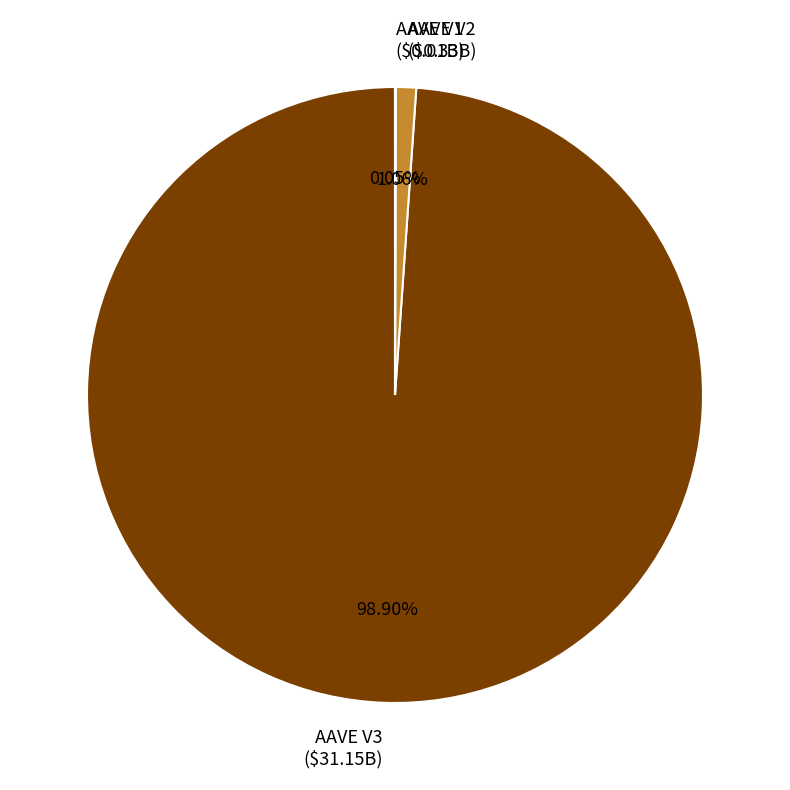

Does AAVE V3 ($31.15B) represent more than half of the total?

Yes